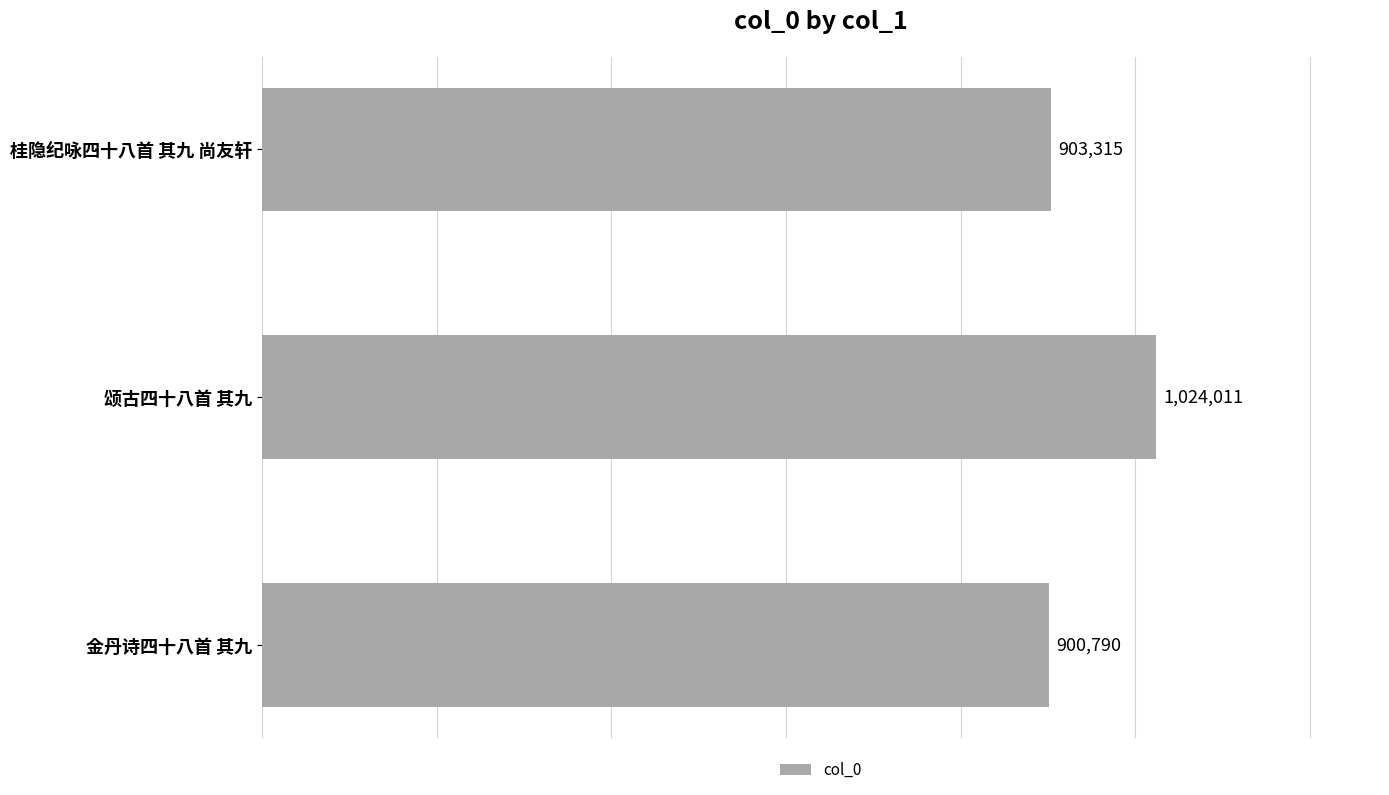

What is the approximate value at 金丹诗四十八首 其九, to the nearest 100?

900800